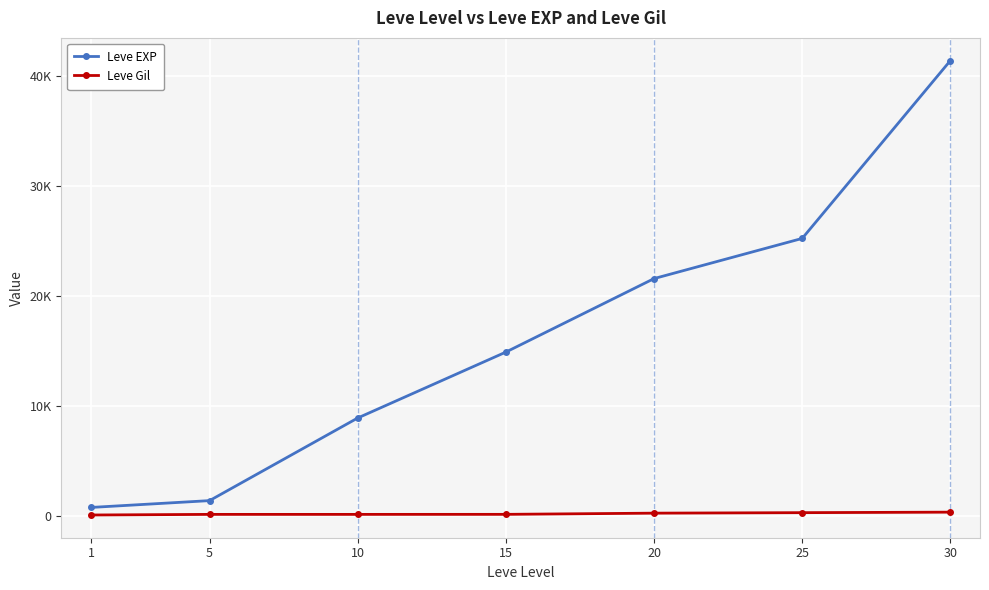

What are all the series names shown in the legend?

Leve EXP, Leve Gil